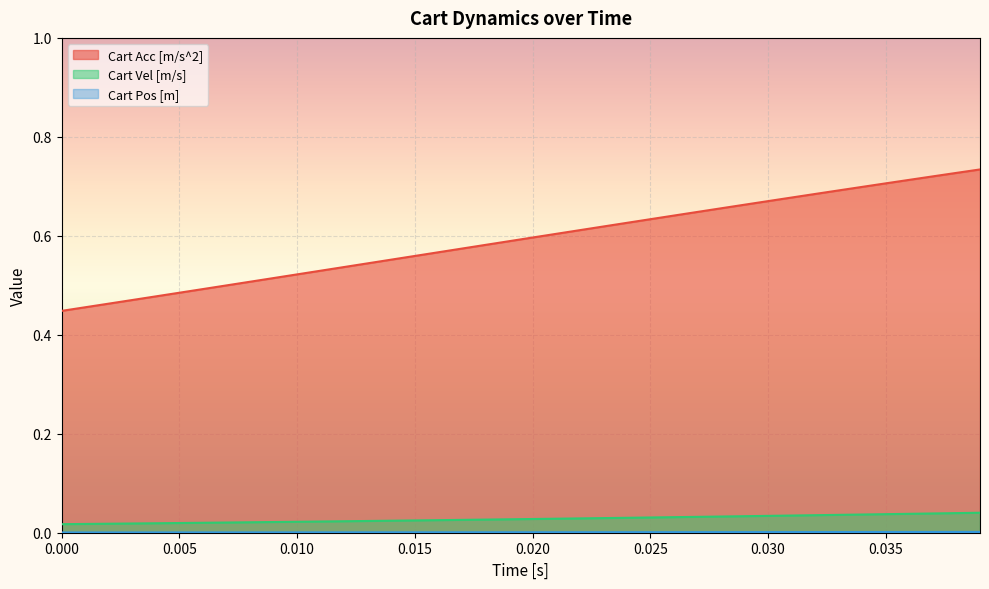

True or false: Cart Acc [m/s^2] and Cart Pos [m] intersect in this chart.

False